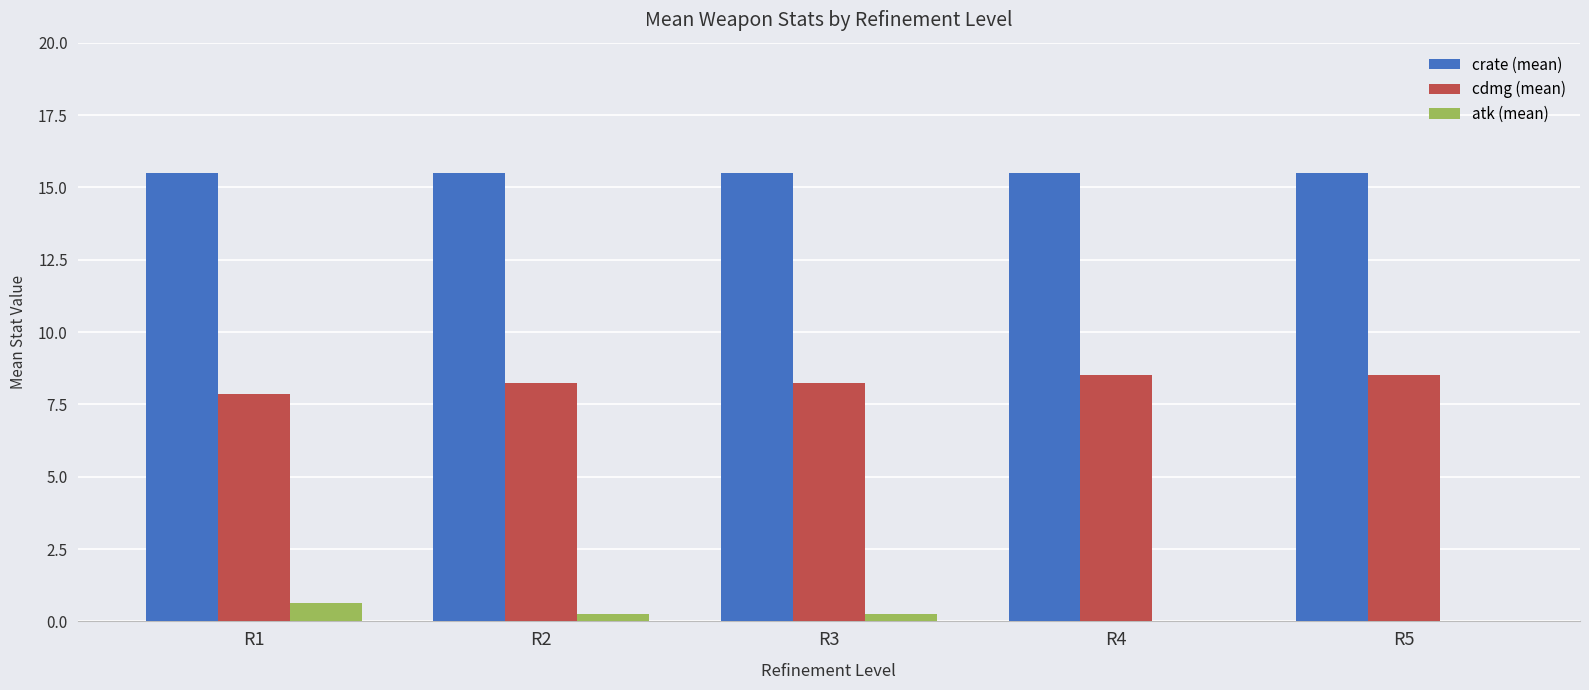

Is the value of cdmg (mean) at R3 greater than the value of crate (mean) at R1?

No